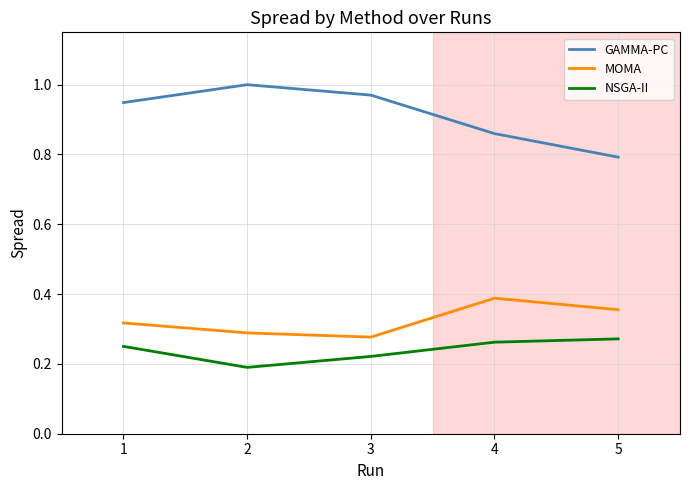

Is it true that GAMMA-PC equals 1.2 at 5?

False